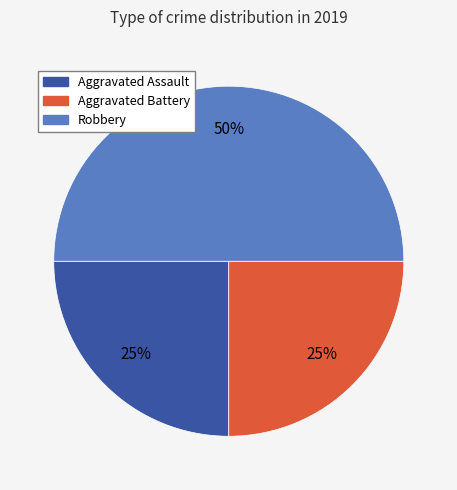

To the nearest percent, what is the difference between the largest and smallest slice percentages?

25%